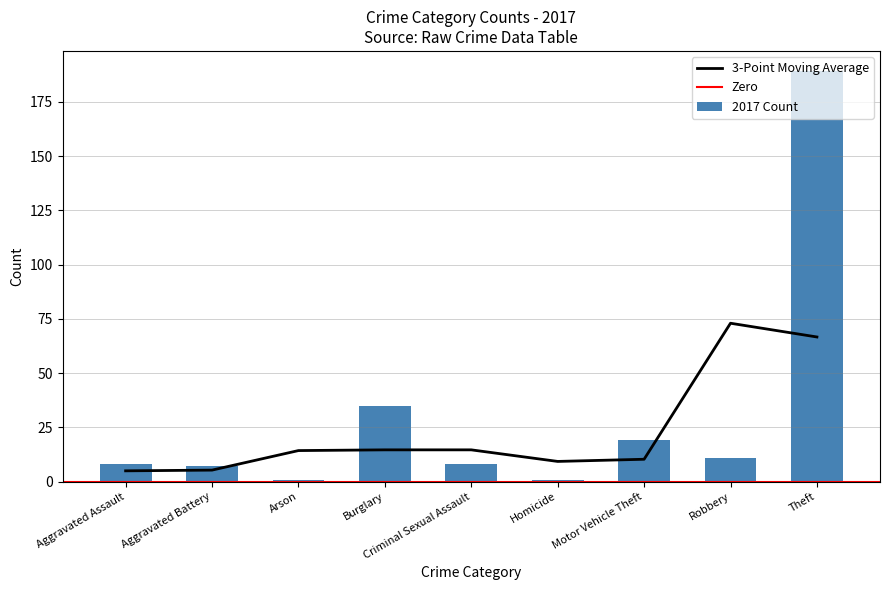

What is the difference between the 2017 values at Criminal Sexual Assault and Homicide?

7